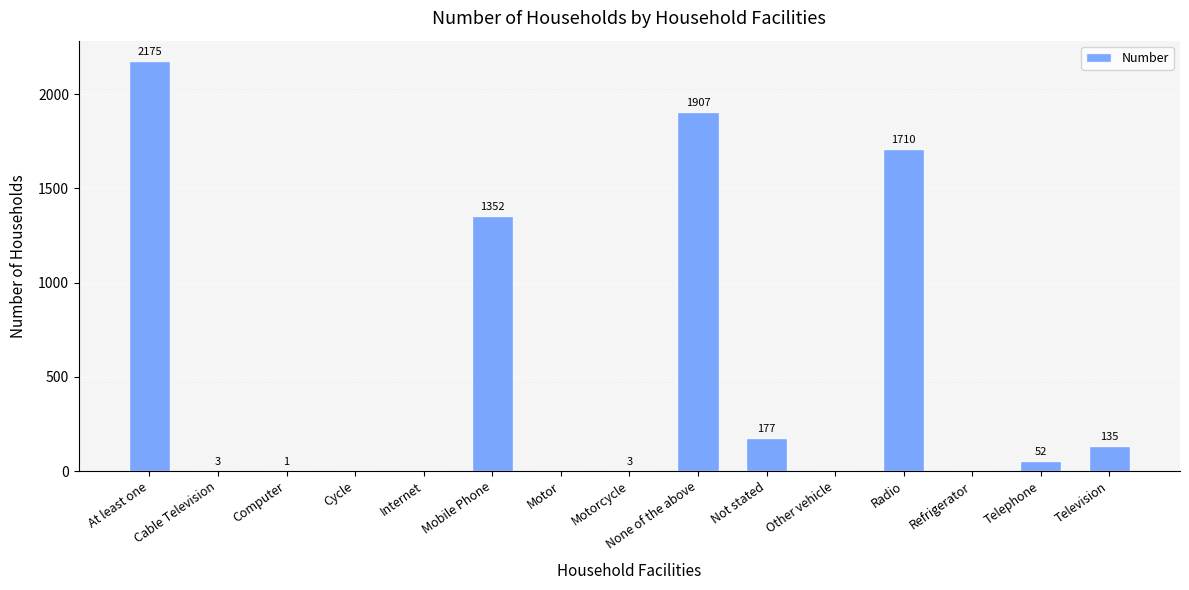

What is the sum of all values?

7515